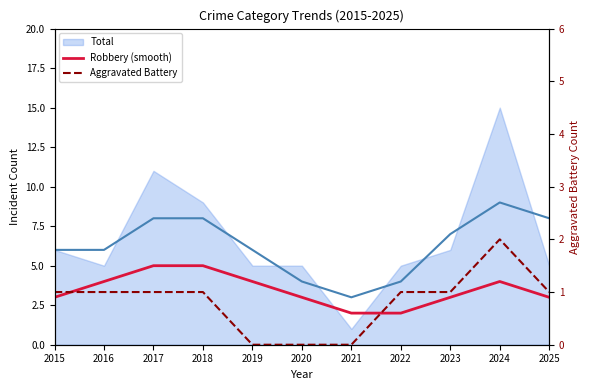

The Aggravated Battery series shows 1 at 2017. True or false?

True